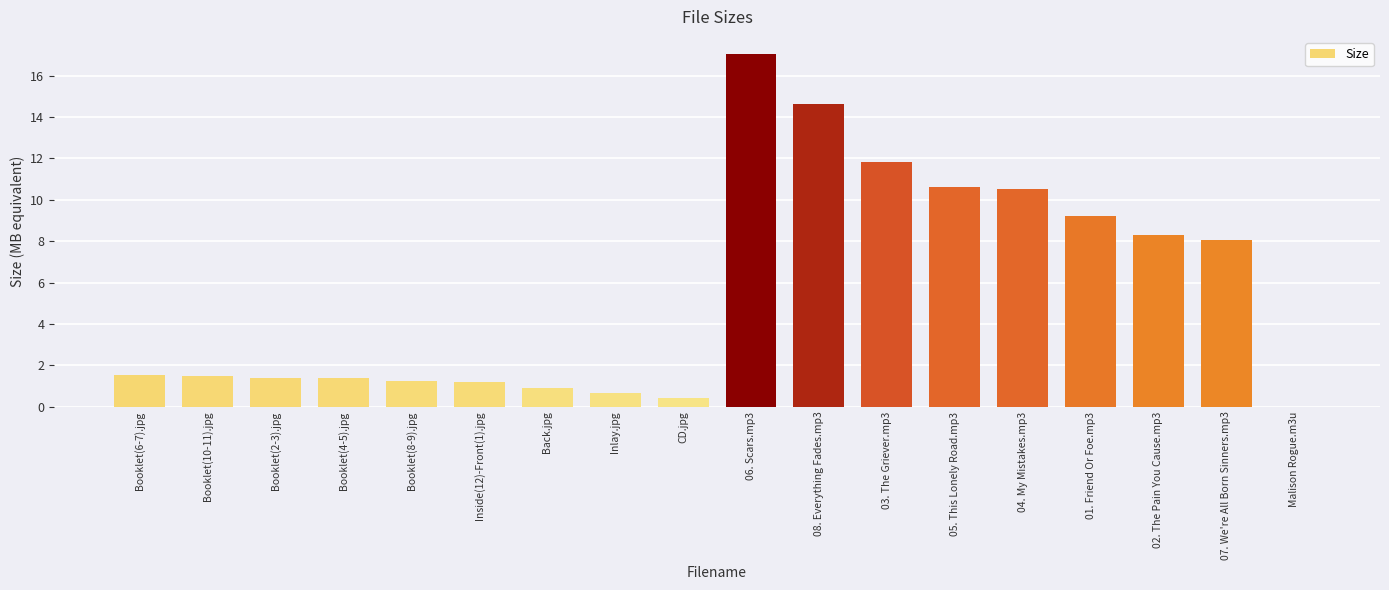

Between 04. My Mistakes.mp3 and 01. Friend Or Foe.mp3, which is larger?

04. My Mistakes.mp3